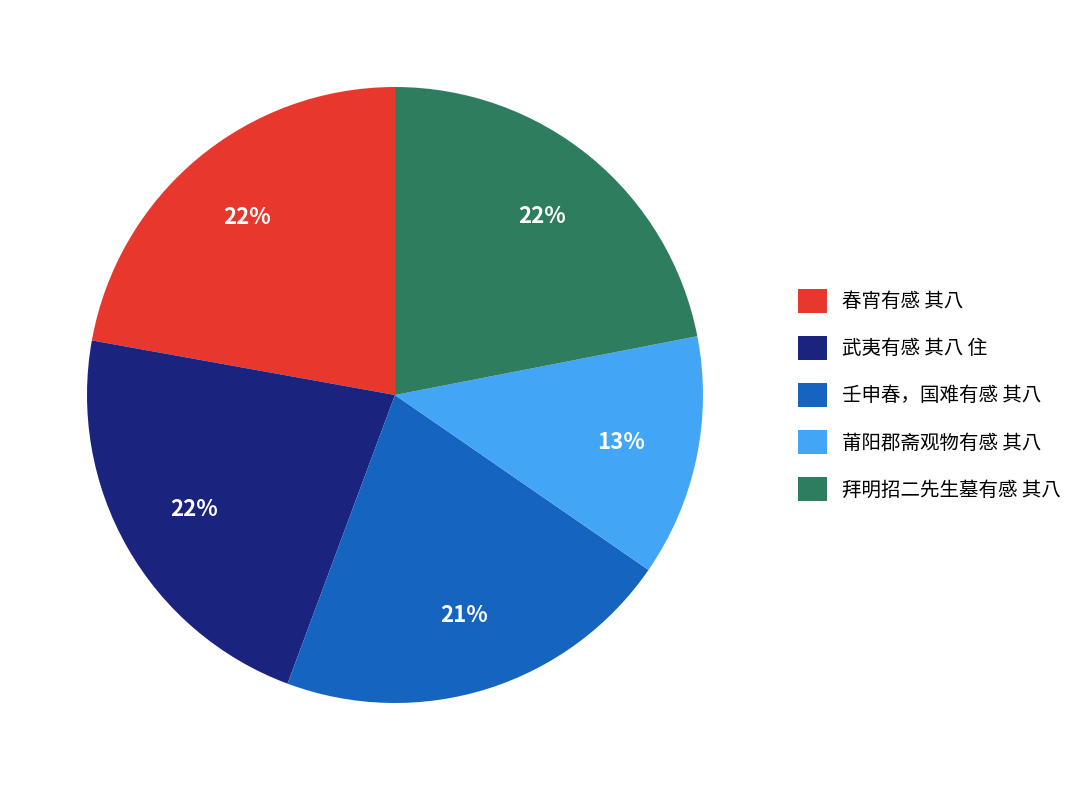

What is the smallest slice in the pie chart?

莆阳郡斋观物有感 其八